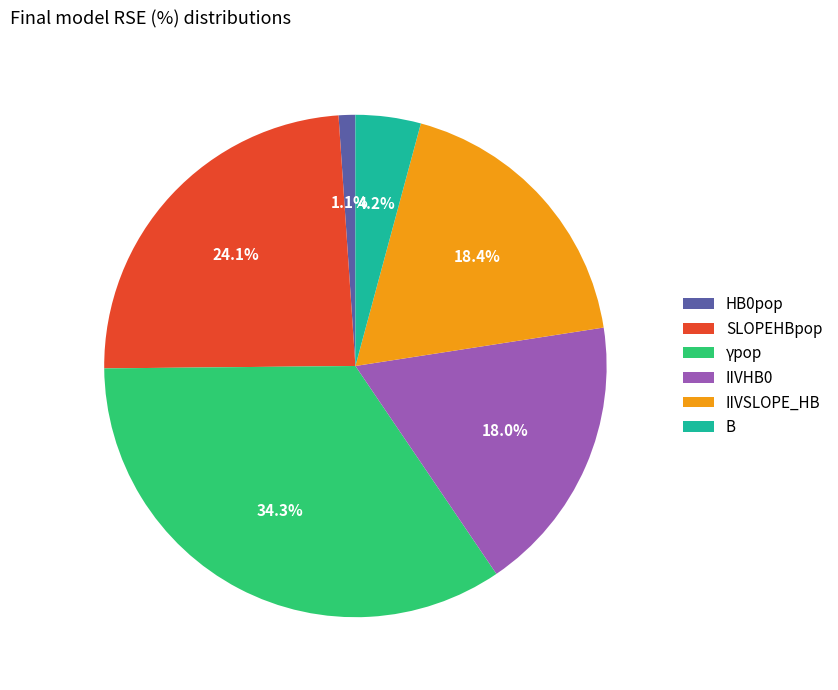

How many slices are in this pie chart?

6